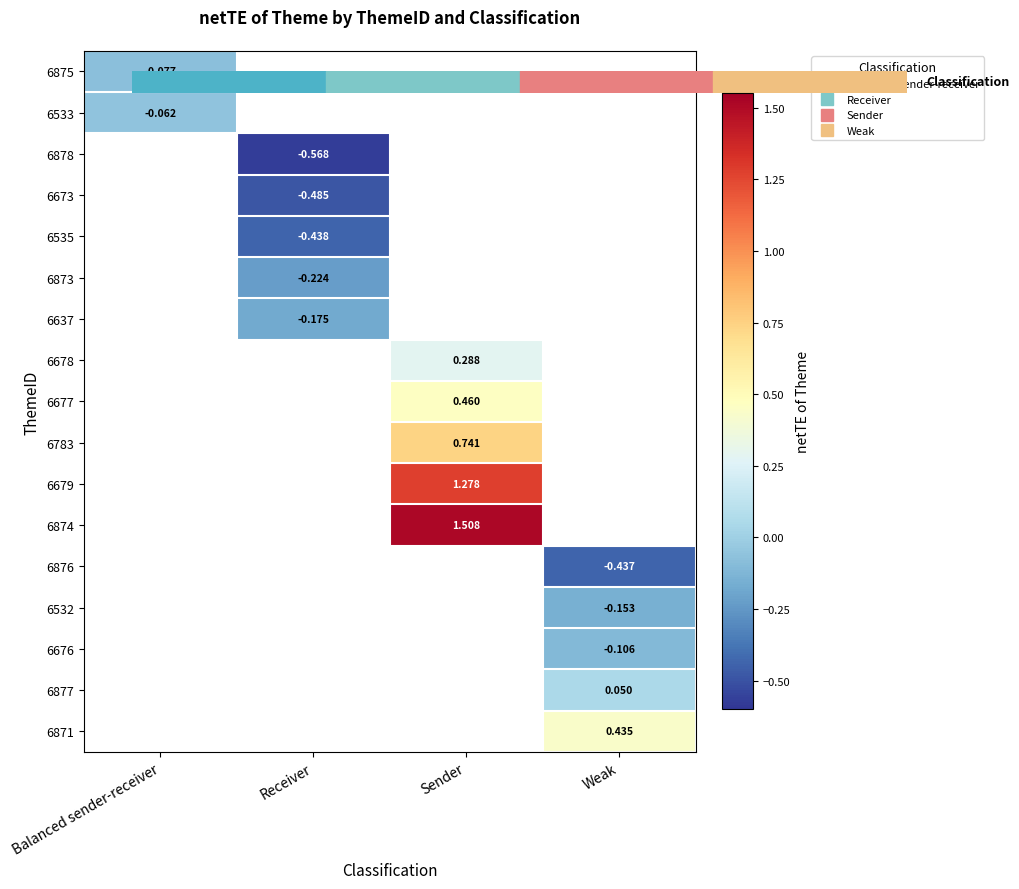

At how many categories does at least one series exceed 0?

2